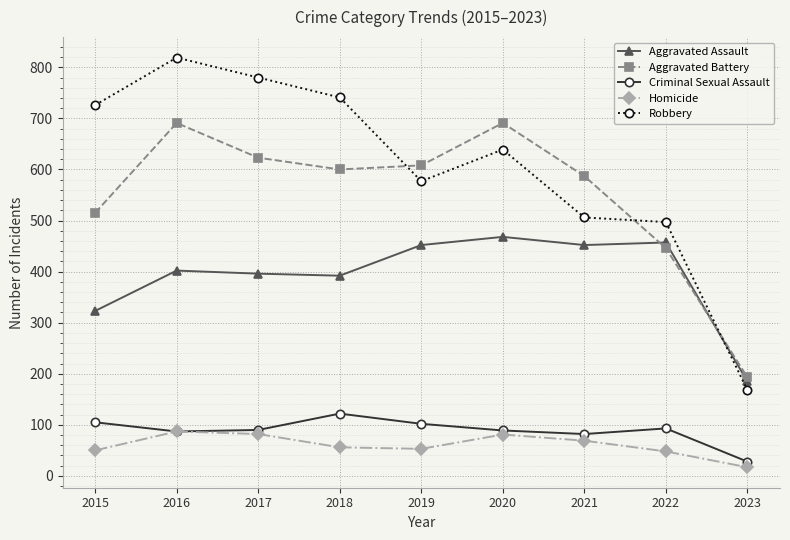

At 2018, list the series in order from smallest to largest.

Homicide, Criminal Sexual Assault, Aggravated Assault, Aggravated Battery, Robbery